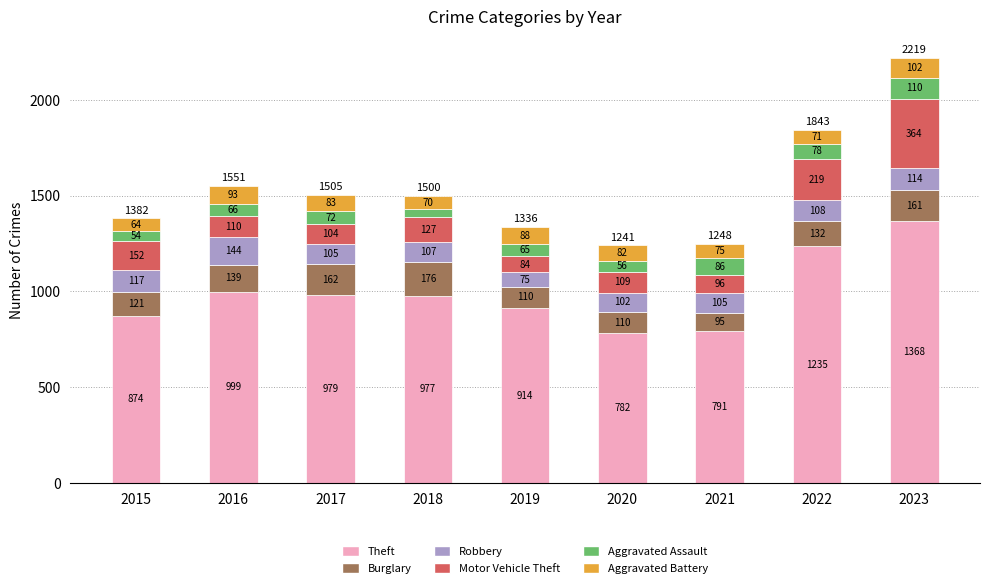

At which category is the sum across all series the highest?

2023